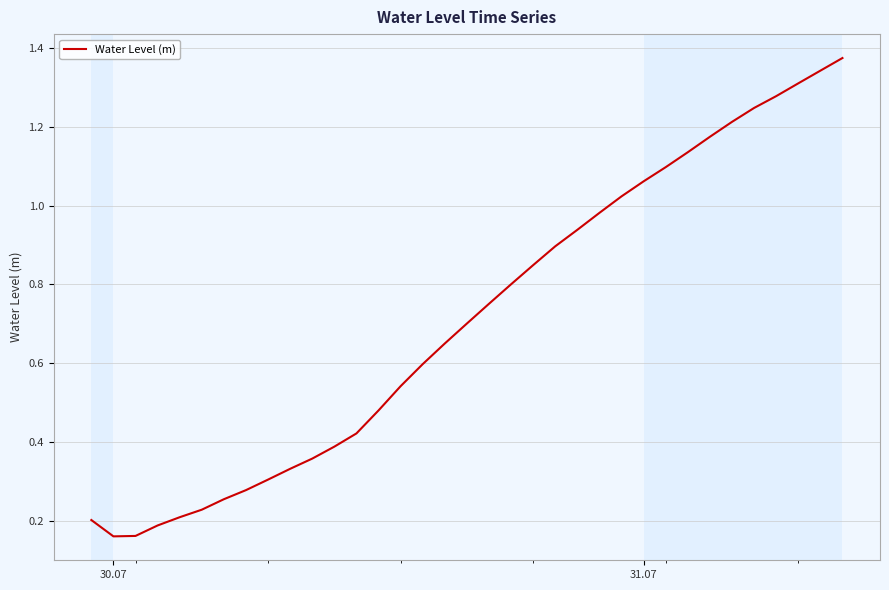

What is the sum of all values?

24.9